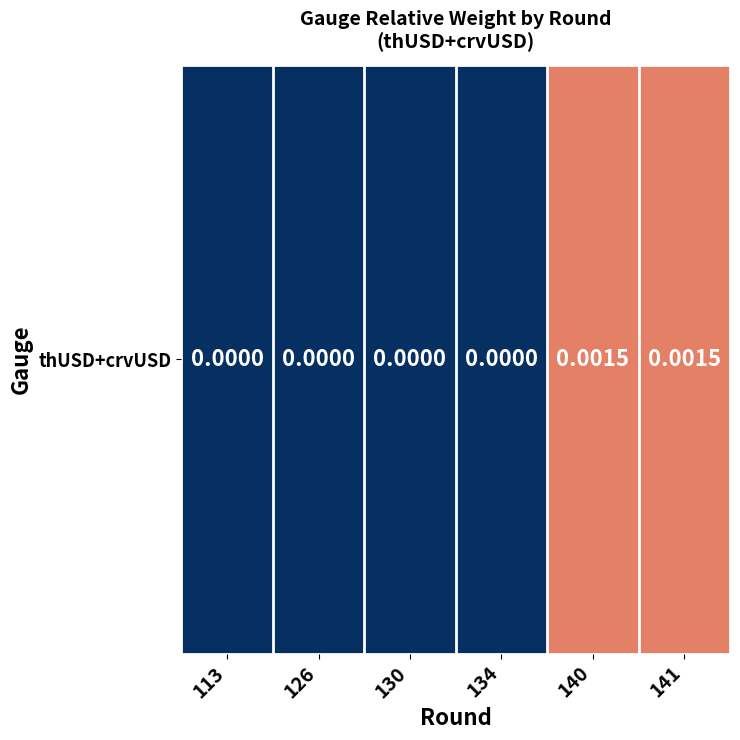

How many data points does each series have?

6